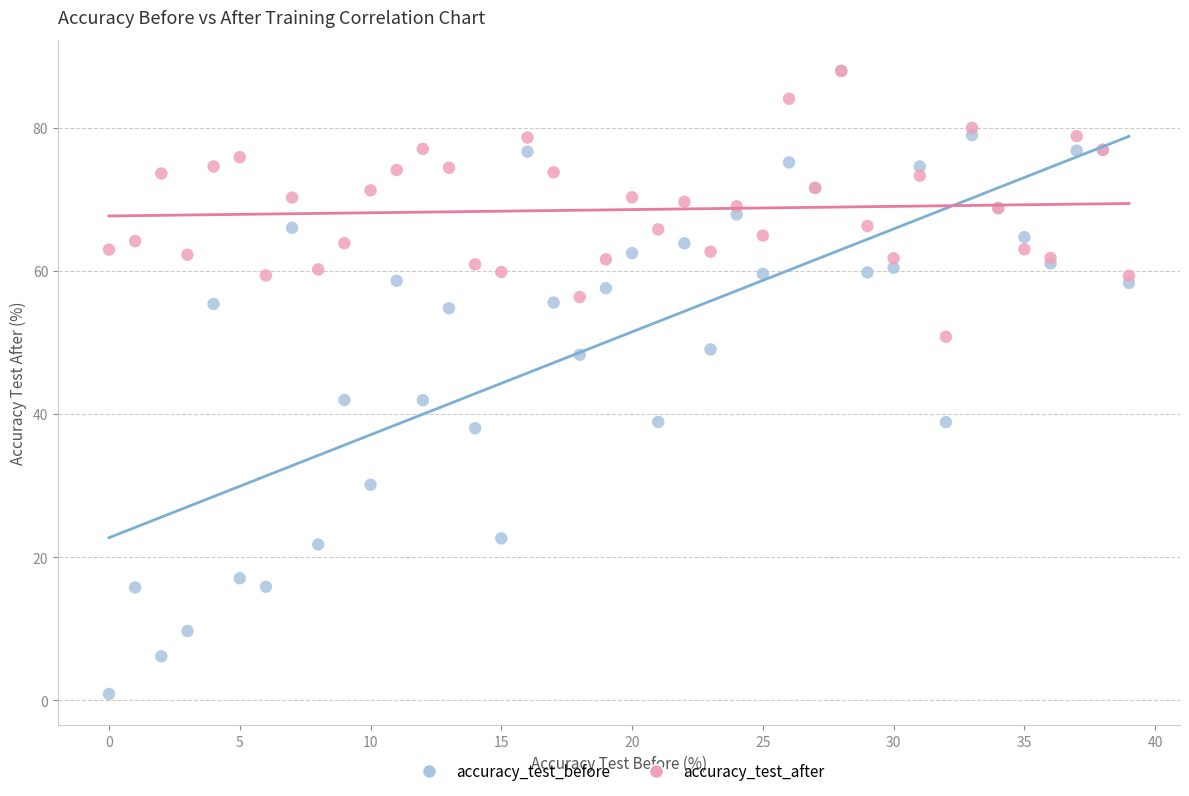

What are all the series names shown in the legend?

accuracy_test_before, accuracy_test_after